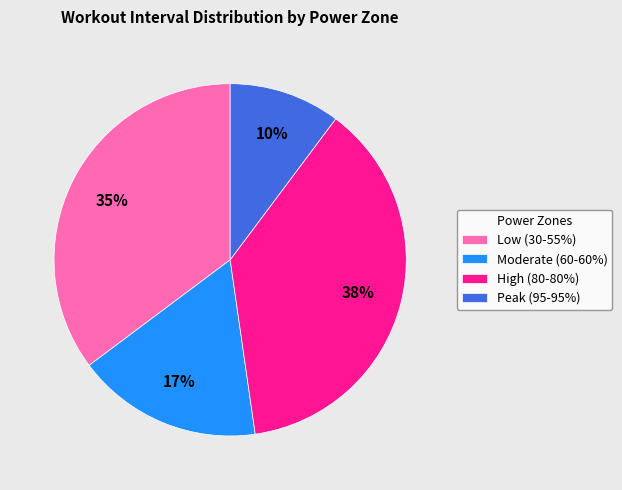

Is the sum of High (80-80%) and Moderate (60-60%) greater than half?

Yes